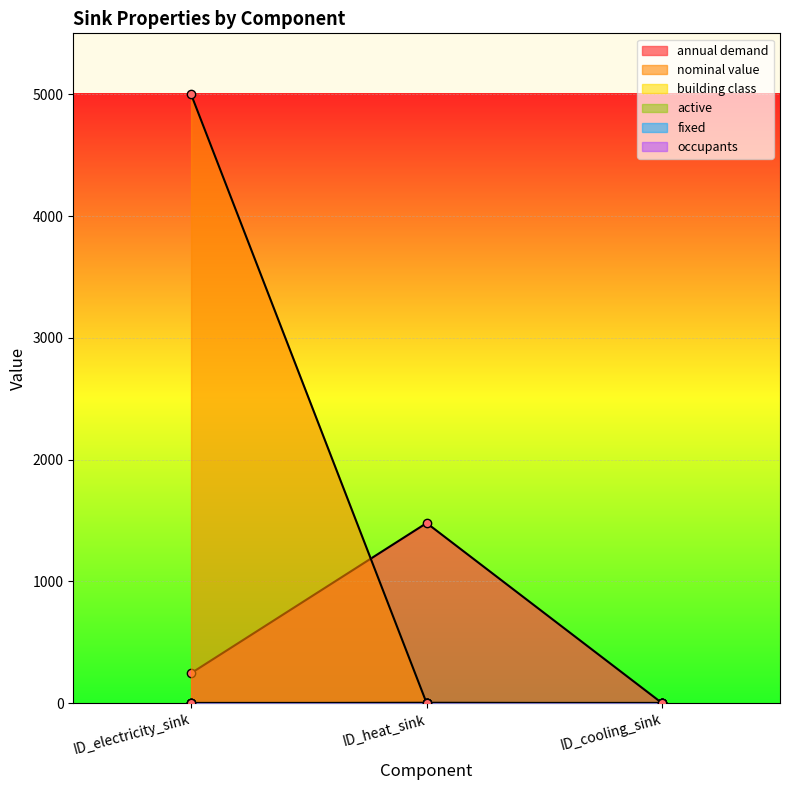

What is the value of the annual demand point at the 1st from the left?

246.6